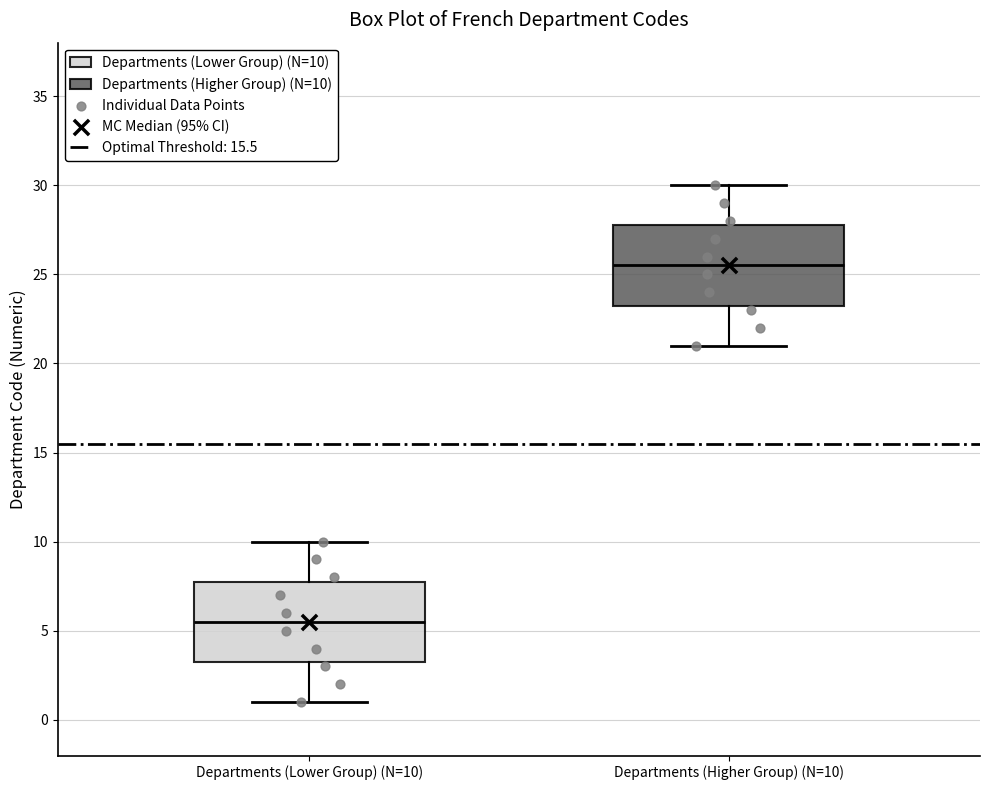

Which box's median line is the lowest?

Departments (Lower Group) (N=10)